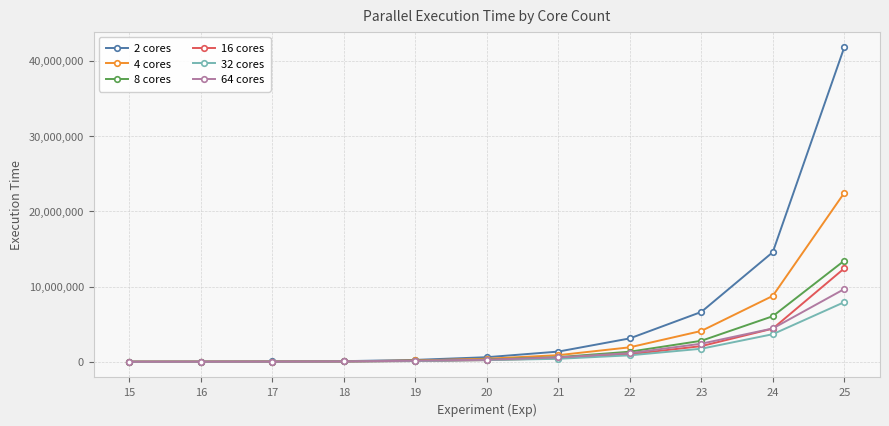

Which series has the largest range (max minus min)?

2 cores